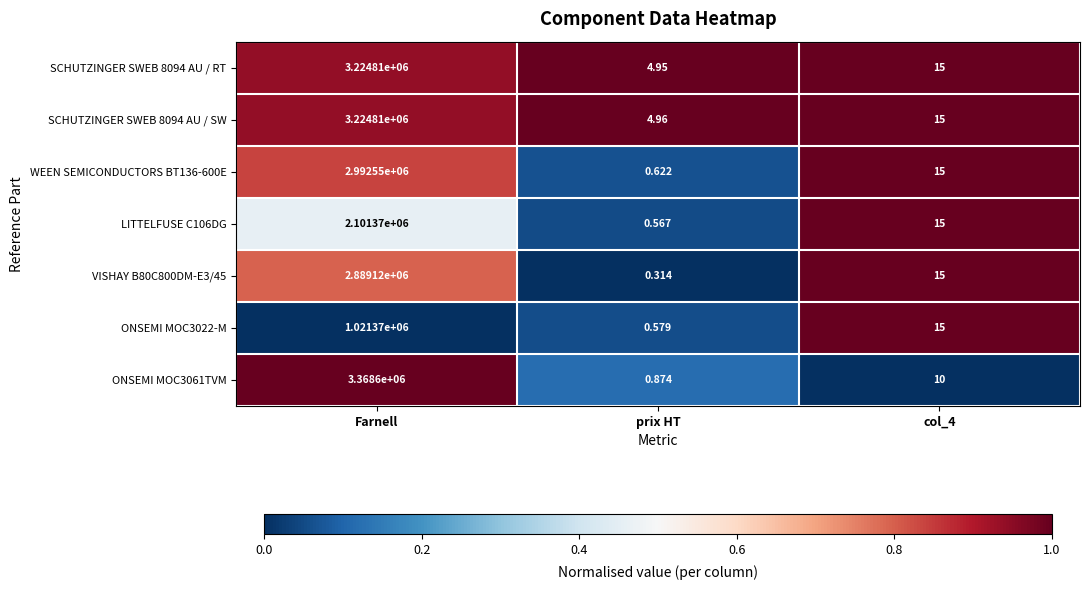

How many distinct data groups are displayed?

7